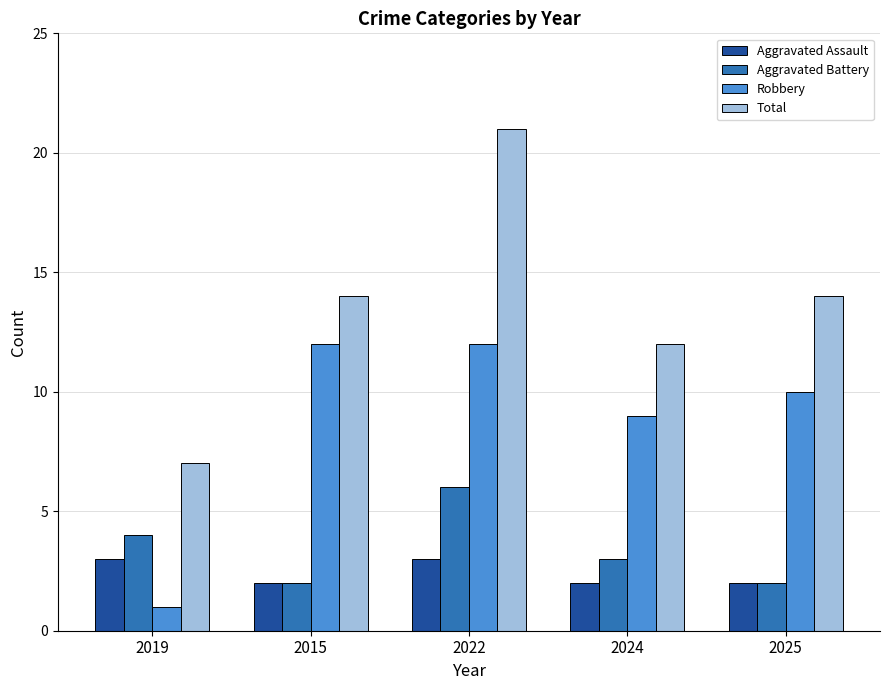

How many distinct data groups are displayed?

4